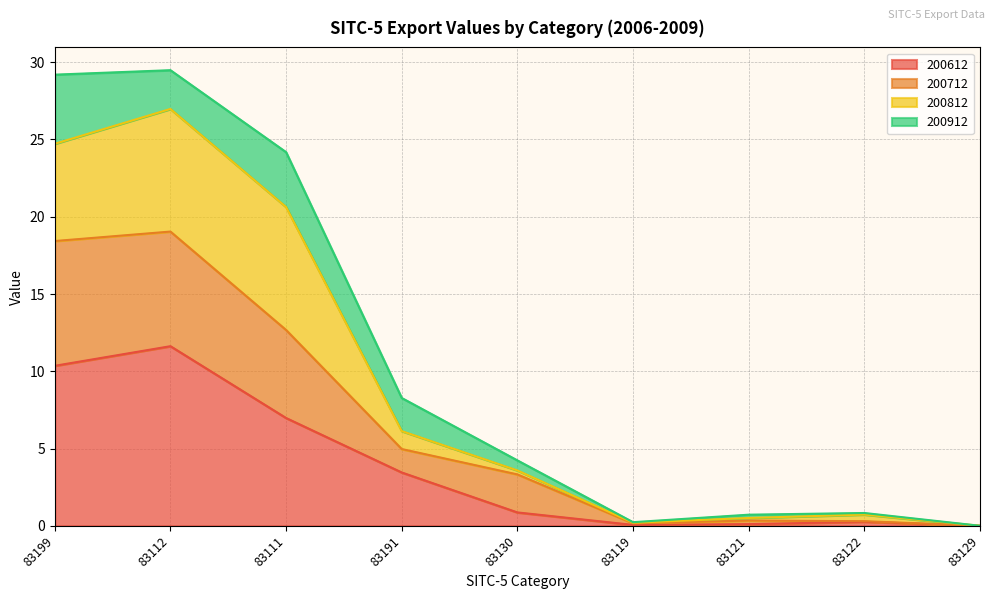

What is the highest value of the 200612 series?

11.6